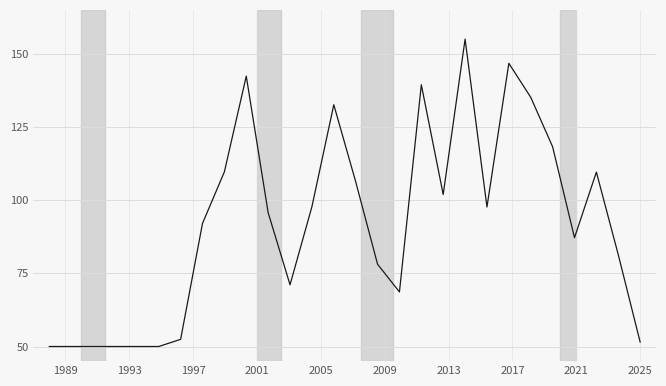

What is the difference between the maximum and minimum values?

105.0